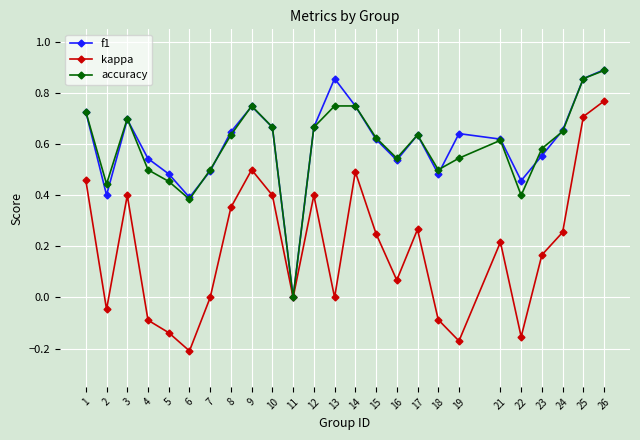

Is the value of kappa at 21 greater than the value of accuracy at 12?

No